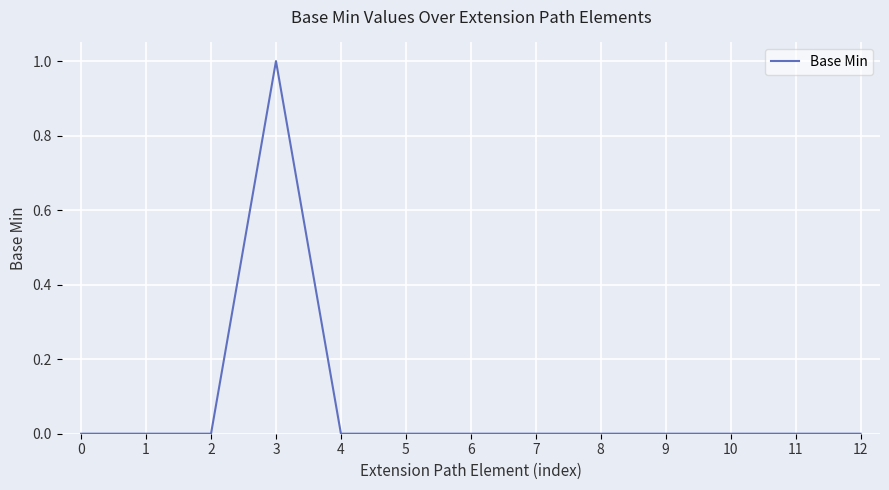

The chart shows a value of 1 at 4. True or false?

False